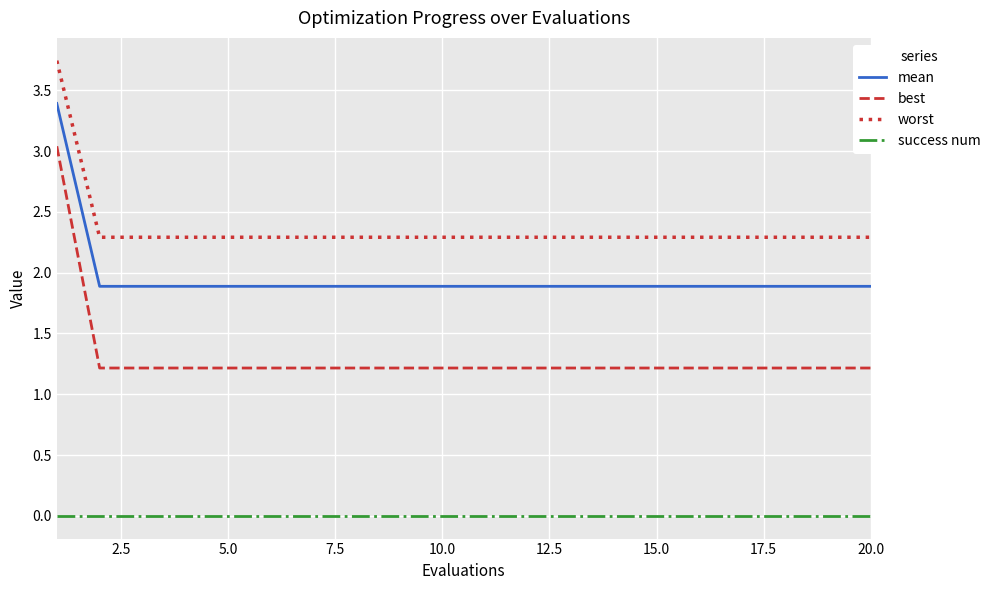

True or false: success num and best intersect in this chart.

False